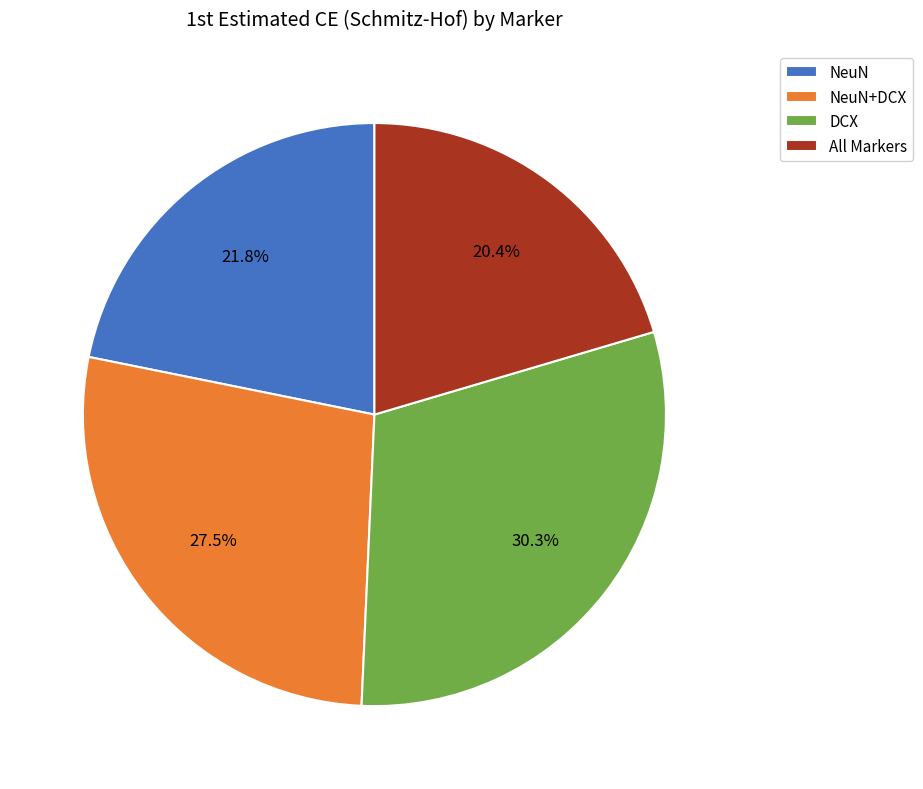

Count the number of slices in the pie.

4